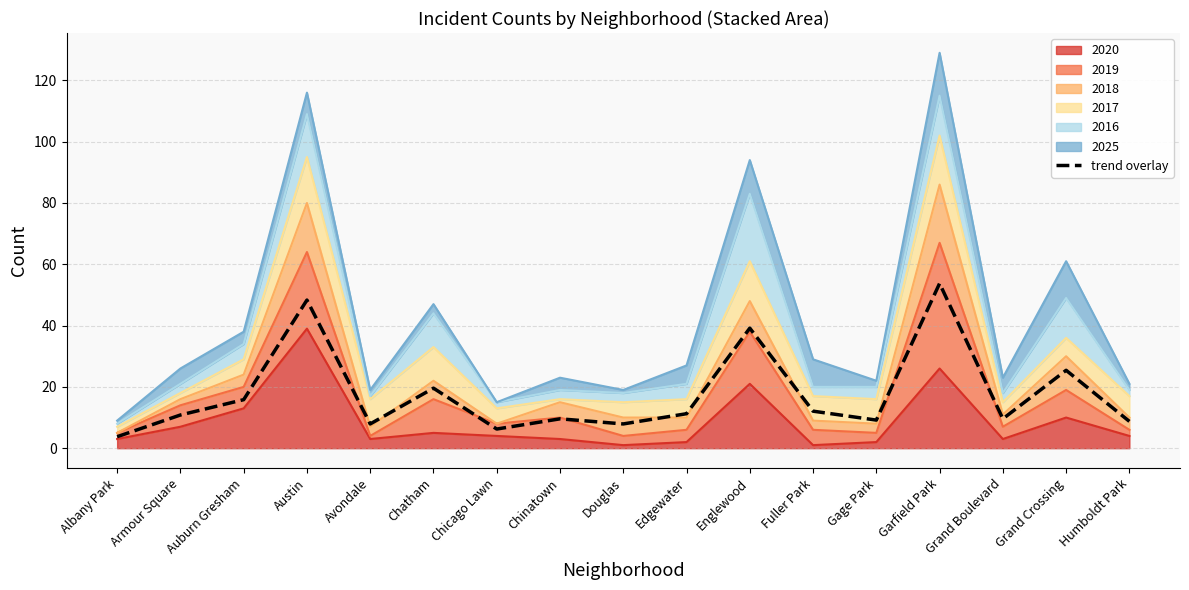

At which label does the data first exceed 10?

Armour Square